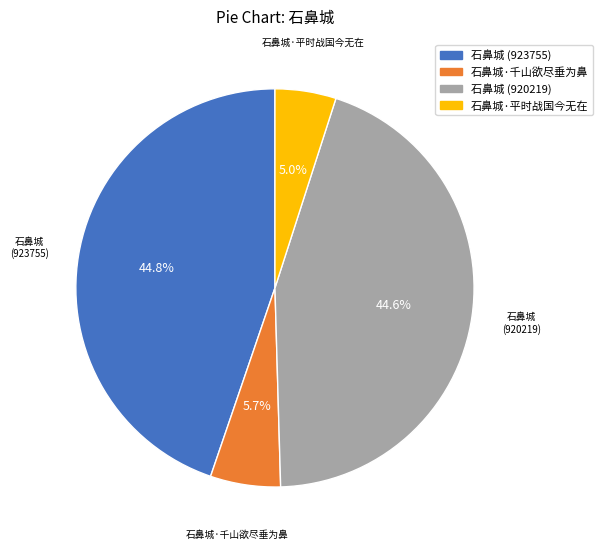

Combined, do 石鼻城·千山欲尽垂为鼻 and 石鼻城·平时战国今无在 account for over 50%?

No